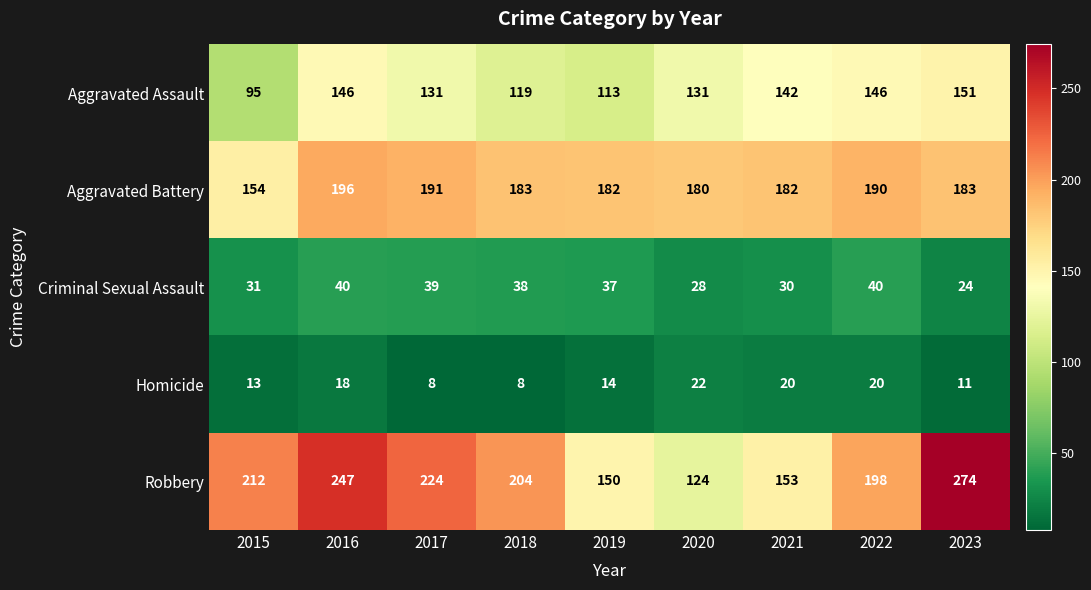

Where is Homicide nearest to the value 15?

2019